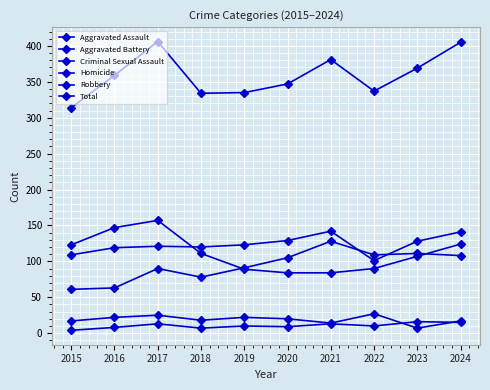

At how many categories does at least one series exceed 187?

10